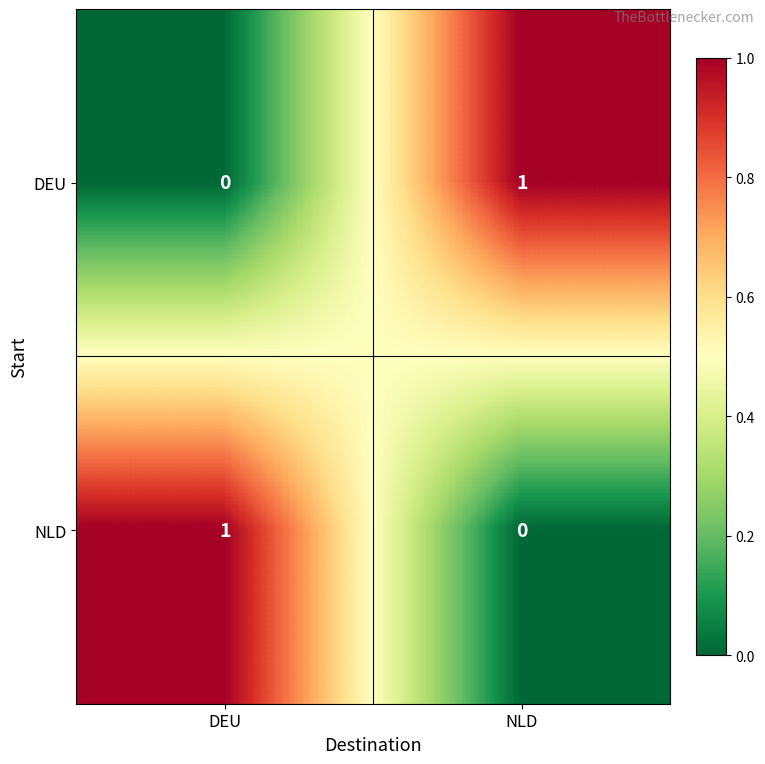

Where is NLD nearest to the value 0?

NLD